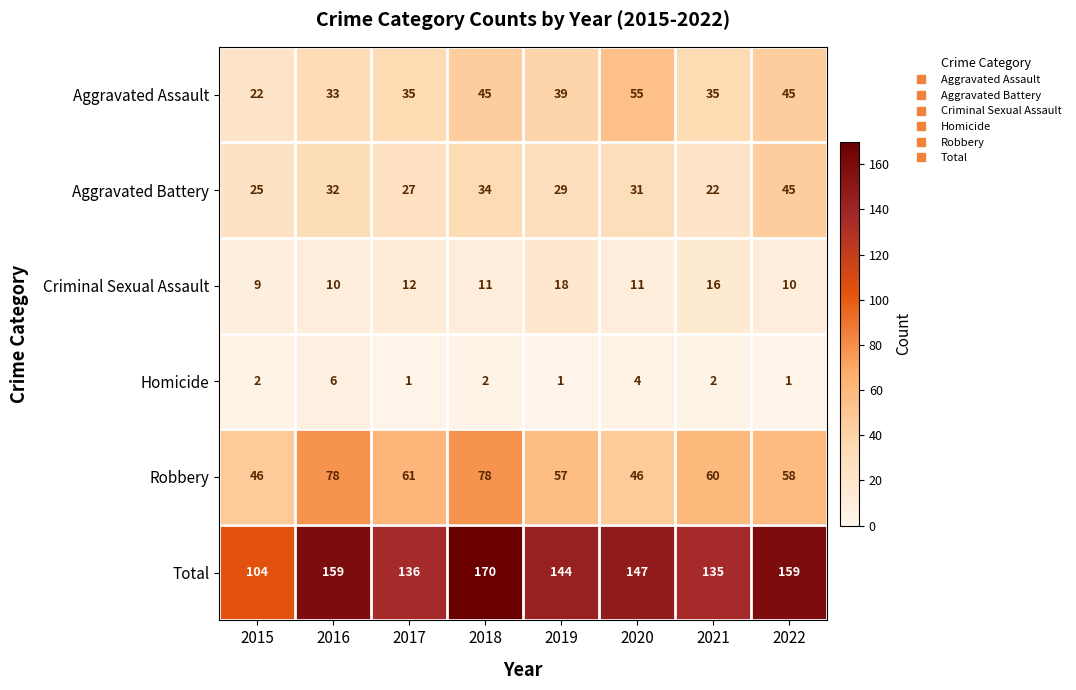

At how many categories does at least one series exceed 97?

8